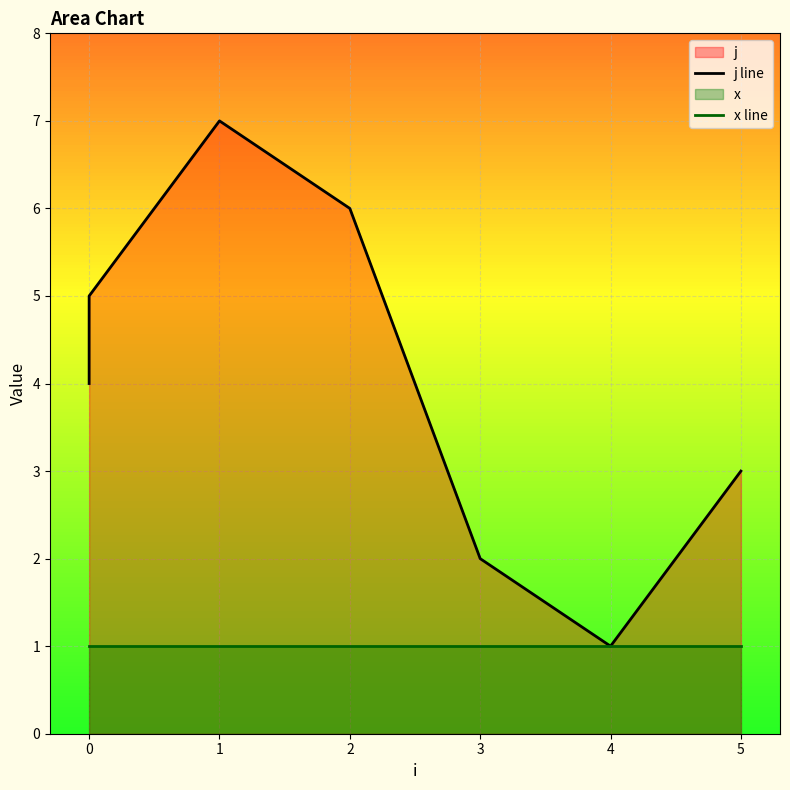

Reading right to left, transcribe all the data shown in this chart.

j line: 3	1	2	6	7	5	4
x line: 1	1	1	1	1	1	1